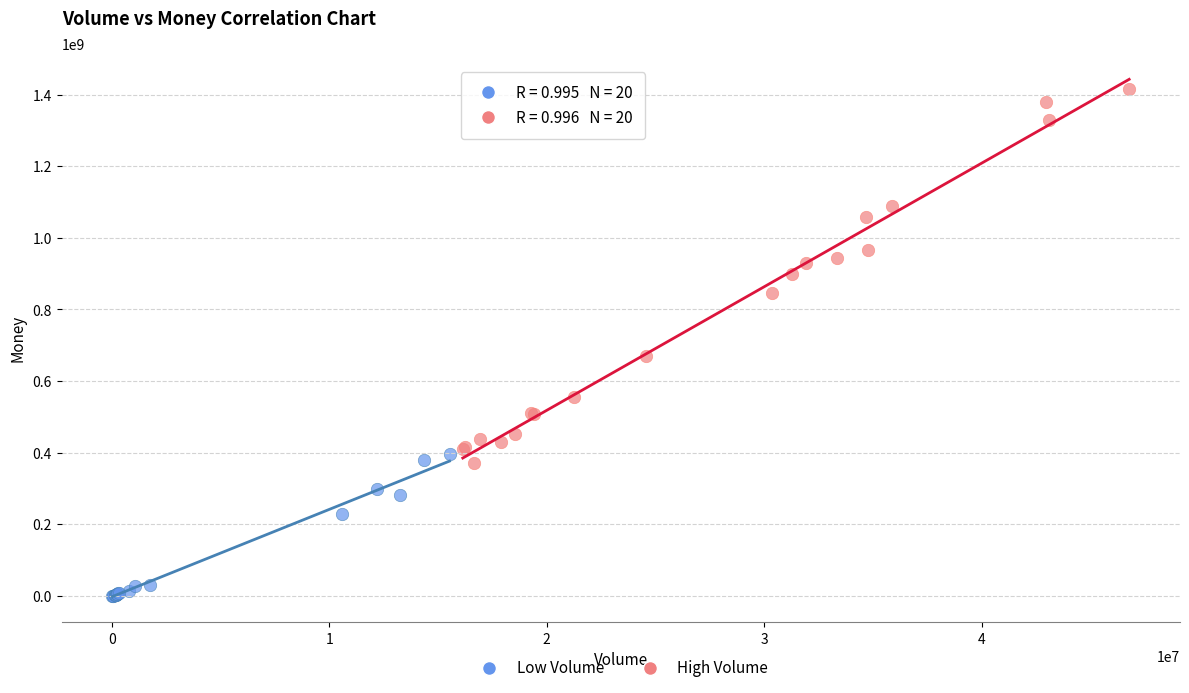

Which series has the widest spread of Y values?

High Volume